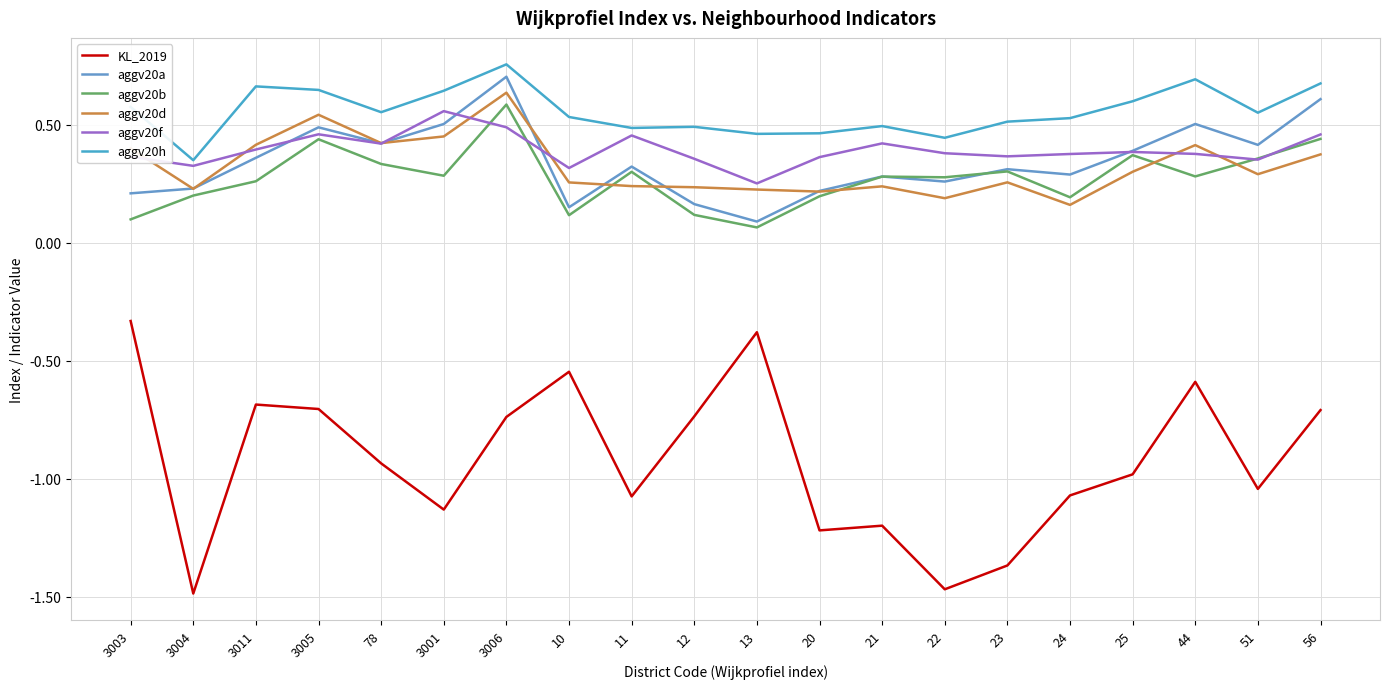

At which category is the sum across all series the highest?

3006